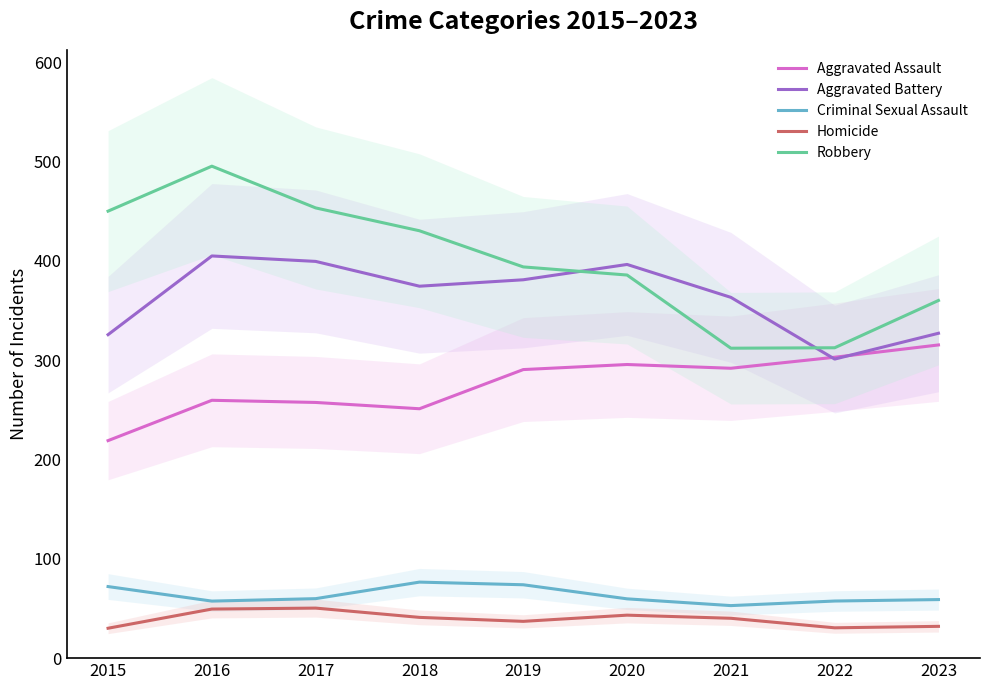

Does the chart display data point markers on the line(s)?

No